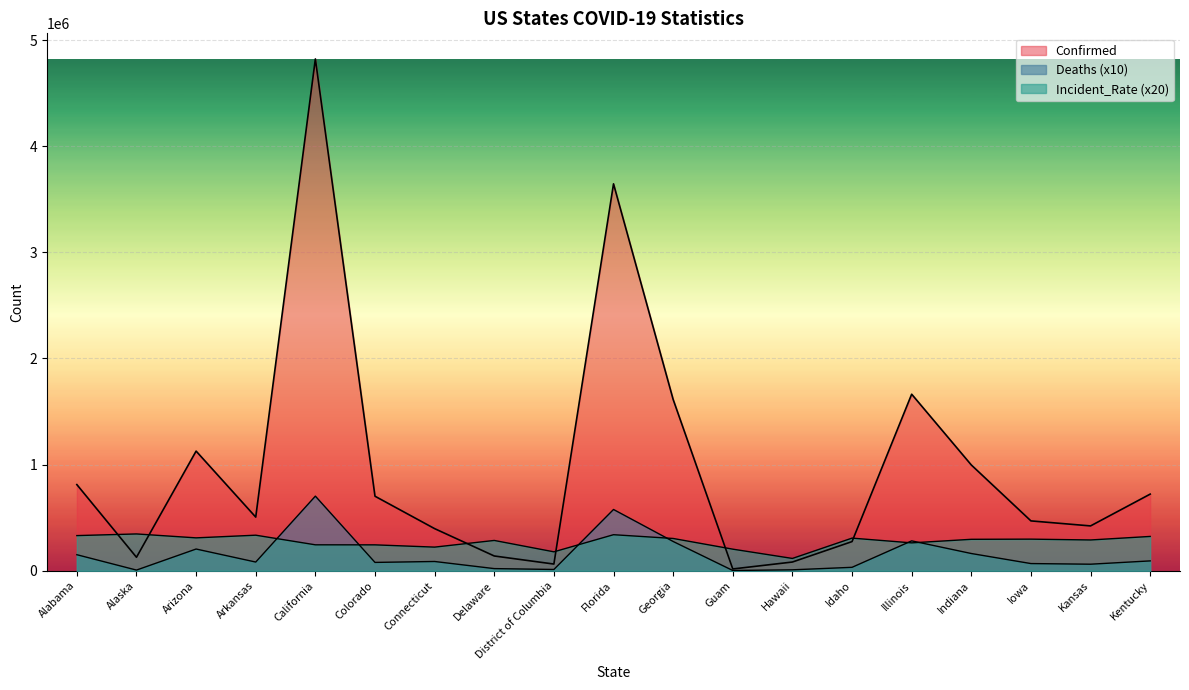

At which category does Deaths reach its first local valley?

Alaska